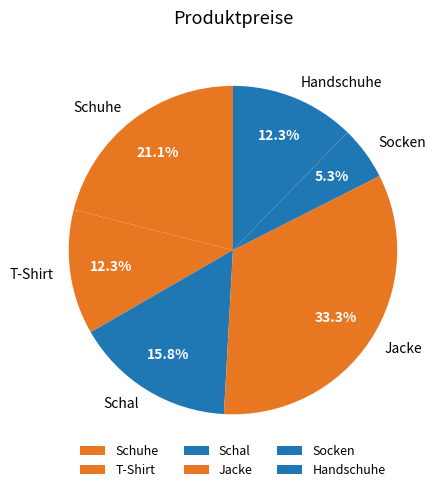

Which category has the biggest portion of the pie?

Jacke